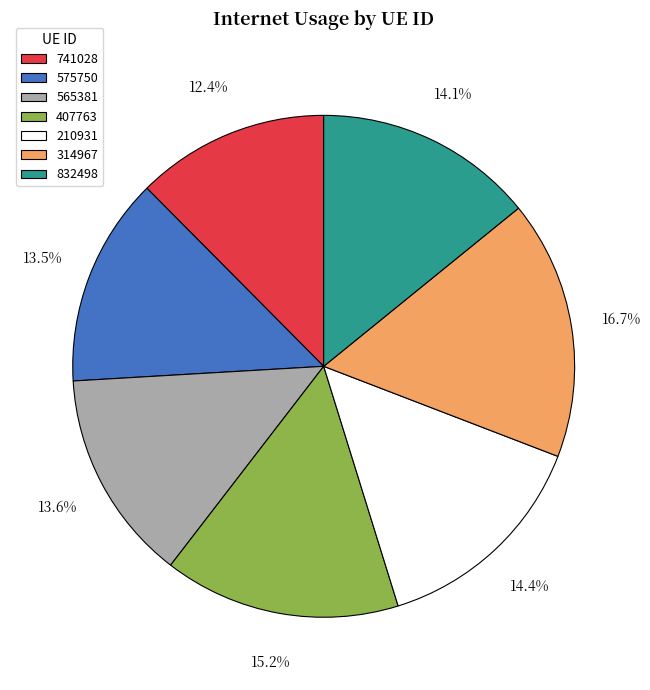

Is it true that 565381 is 20% of the pie?

False